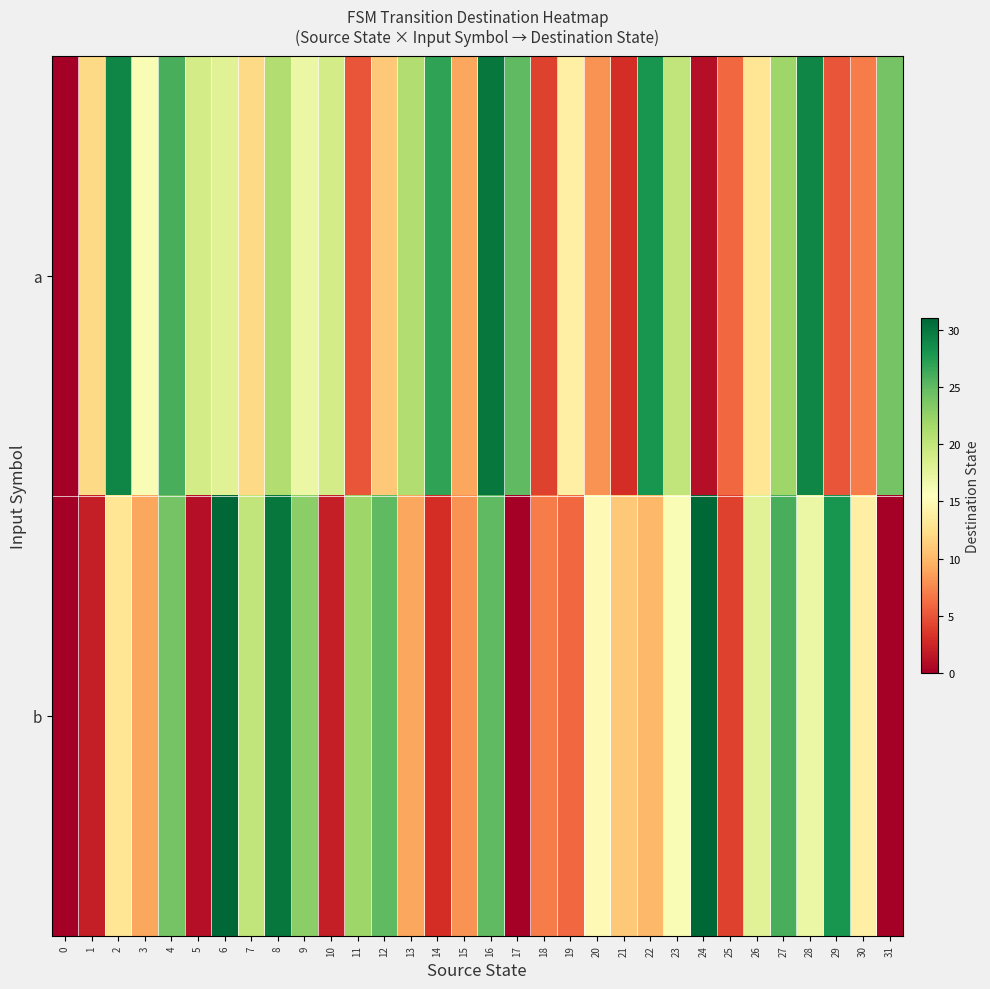

Which series changed the most between 2 and 15?

a